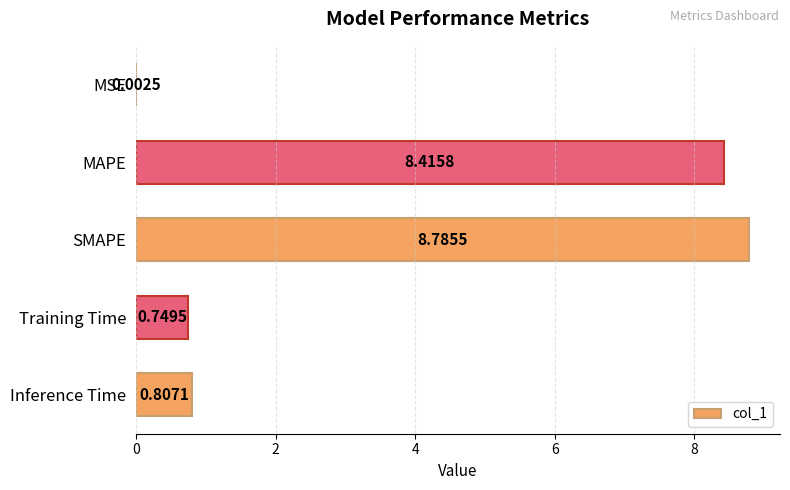

What is the sum of the values at SMAPE and Training Time?

9.5